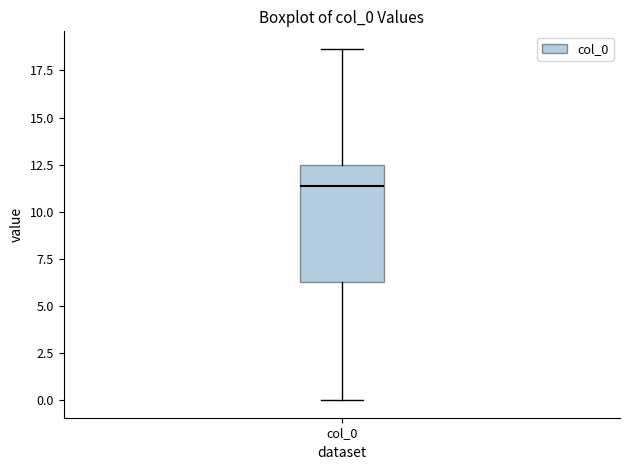

Read this box plot against the y-axis: the position of the median line, the range covered by the box, and the ends of both whiskers. The values are not printed on the chart, so give them approximately, as read against the axis.

median 11.5, box 6.5 to 12.5, whiskers 0.0 to 18.5